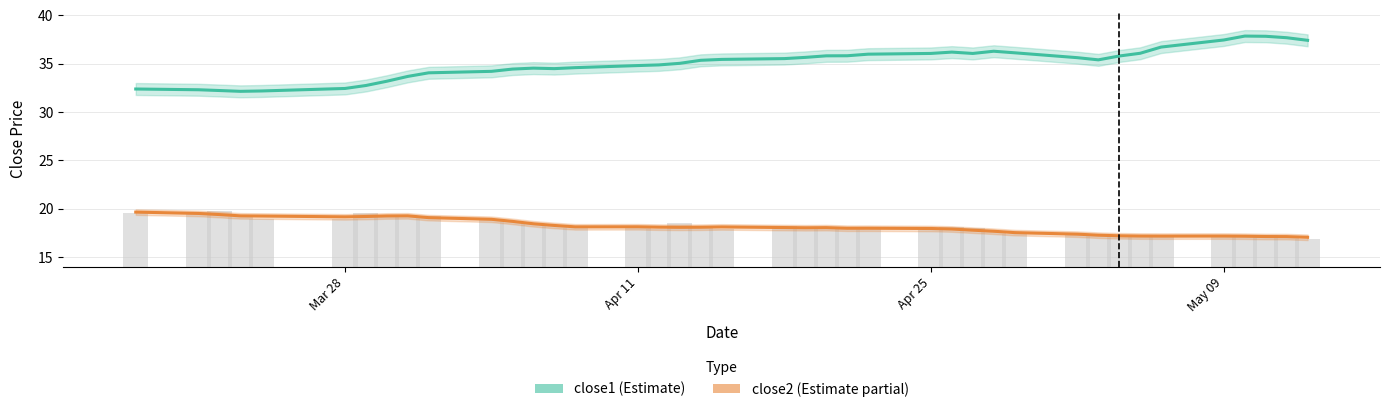

What is the greatest value displayed?

37.9